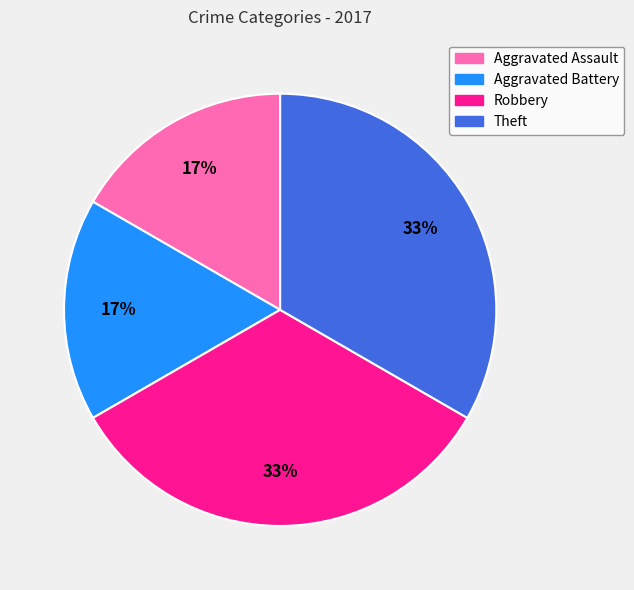

Does any single category account for the majority?

No